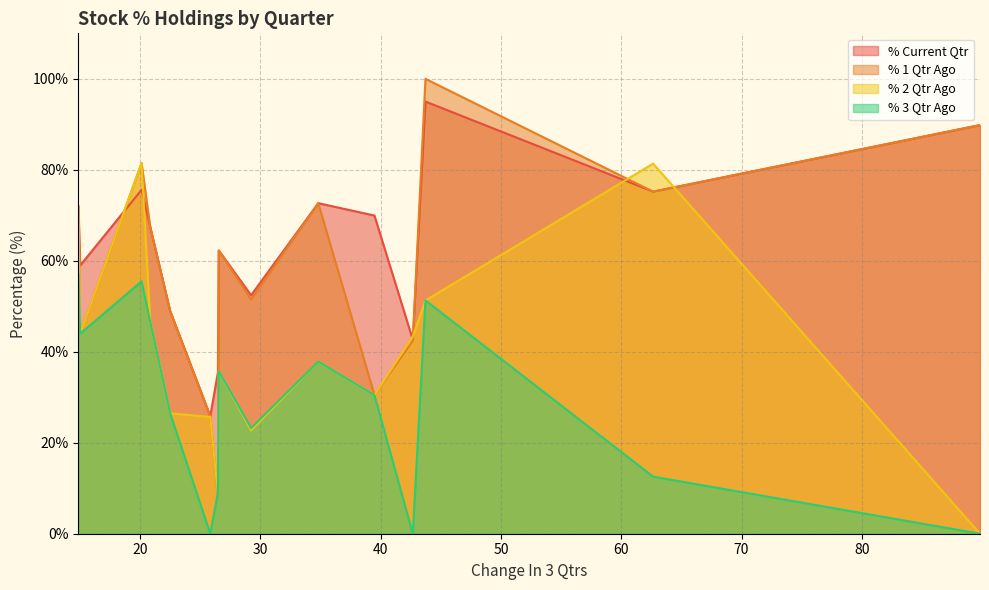

What is the maximum value for % 3 Qtr Ago?

57.0